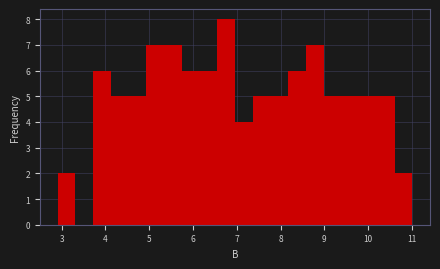

Over which range of the x-axis is the bar tallest?

6.6 to 7.0